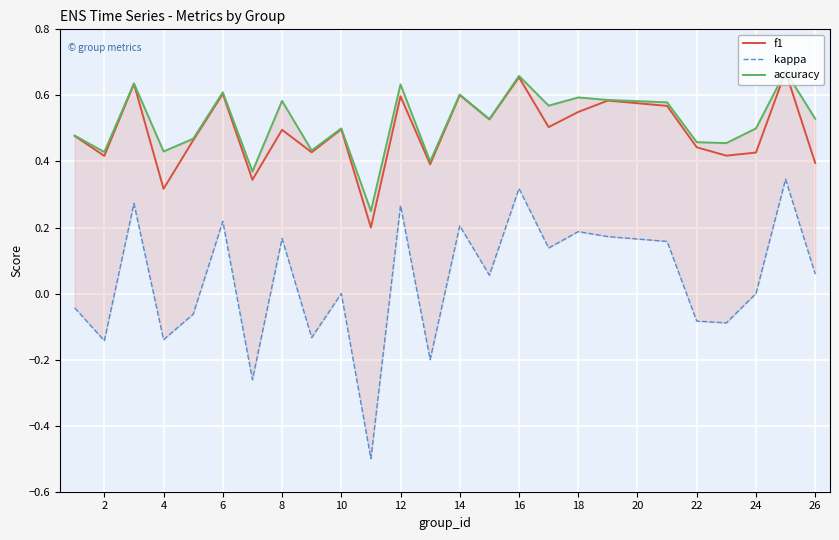

The value of f1 at 24 is 0.2. True or false?

False